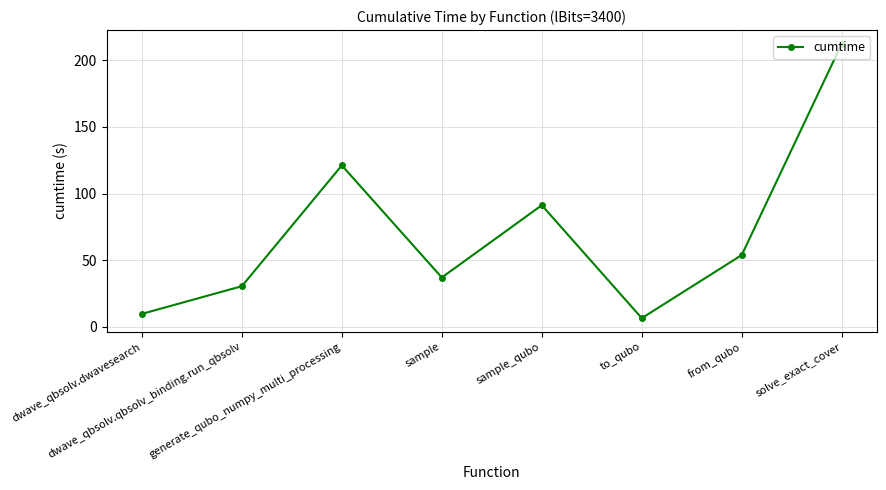

What is the difference between the second highest and minimum values?

114.7